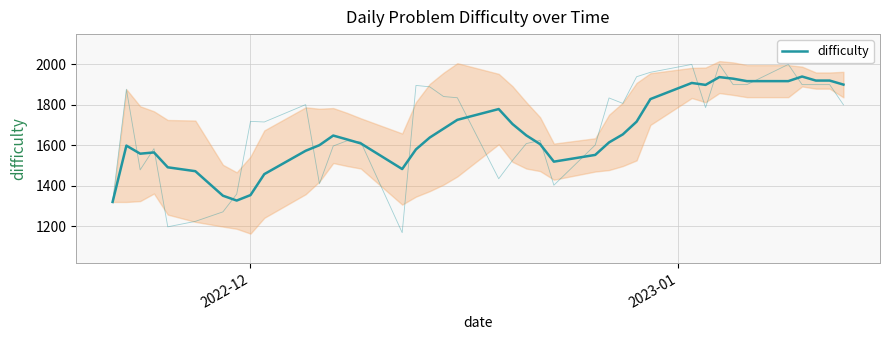

What is the difference between the second highest and second lowest values?

611.2